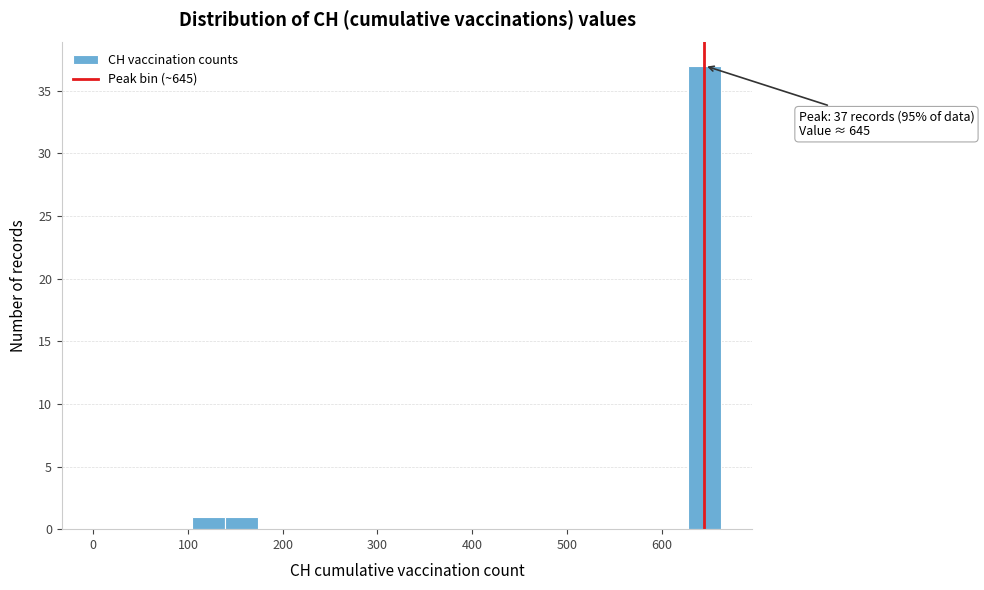

Read against the x-axis, roughly where is the centre of the tallest bar?

650